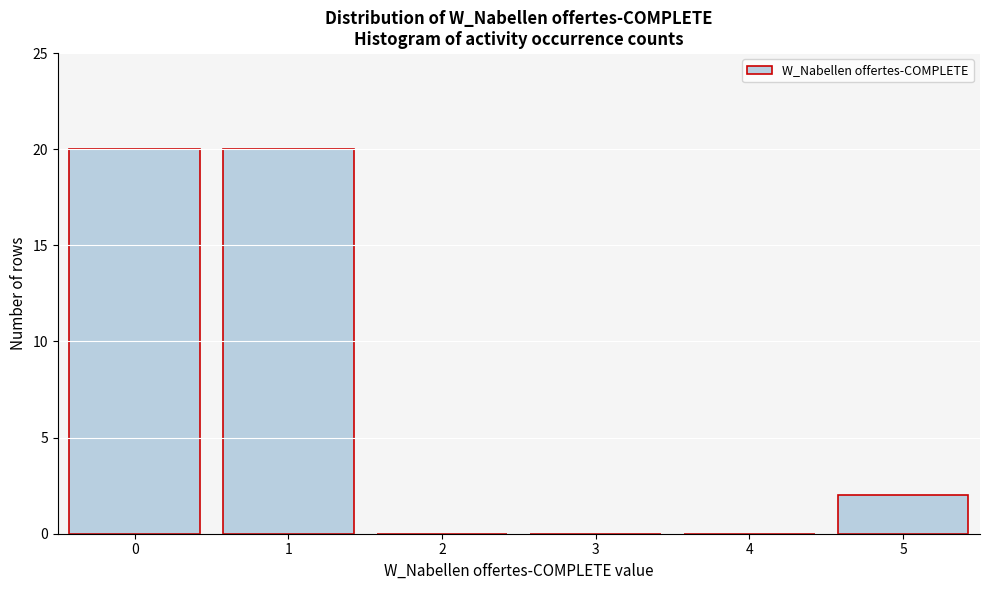

Reading left to right, transcribe all the data shown in this chart.

0=20	1=20	2=0	3=0	4=0	5=2